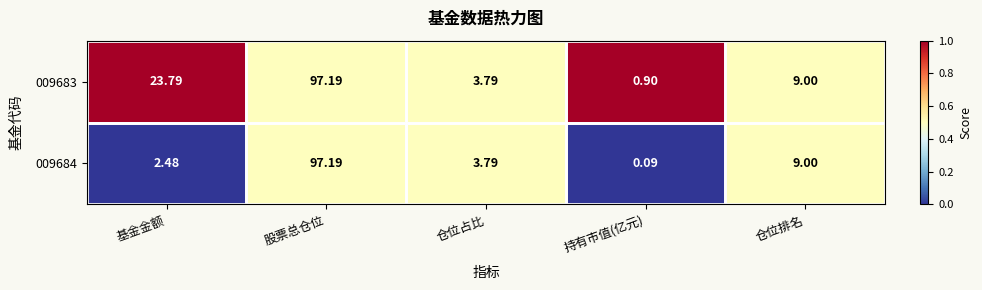

At which category is the sum across all series the highest?

股票总仓位